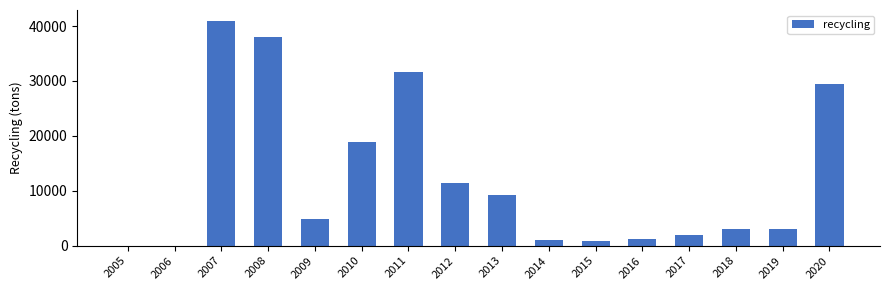

Does the chart contain stacked bars?

No